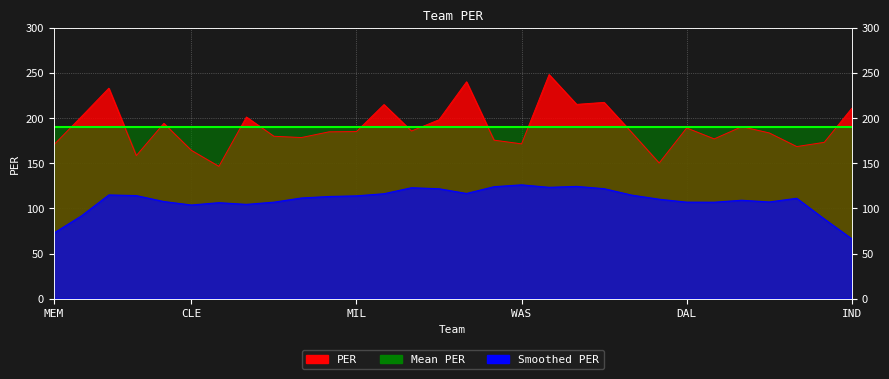

Reading left to right, transcribe all the data shown in this chart.

170.3	201.4	233.0	158.4	194.1	164.2	146.5	201.1	179.8	178.4	184.7	185.0	214.9	185.6	198.1	240.1	175.5	171.4	248.1	215.1	217.3	184.1	150.2	189.0	176.9	190.4	183.5	168.4	173.1	210.8